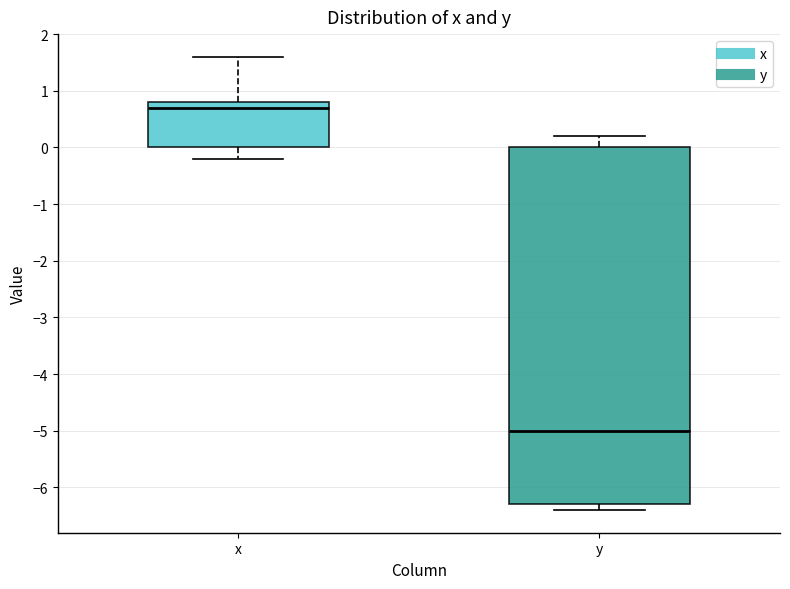

Which box has the highest median line?

x